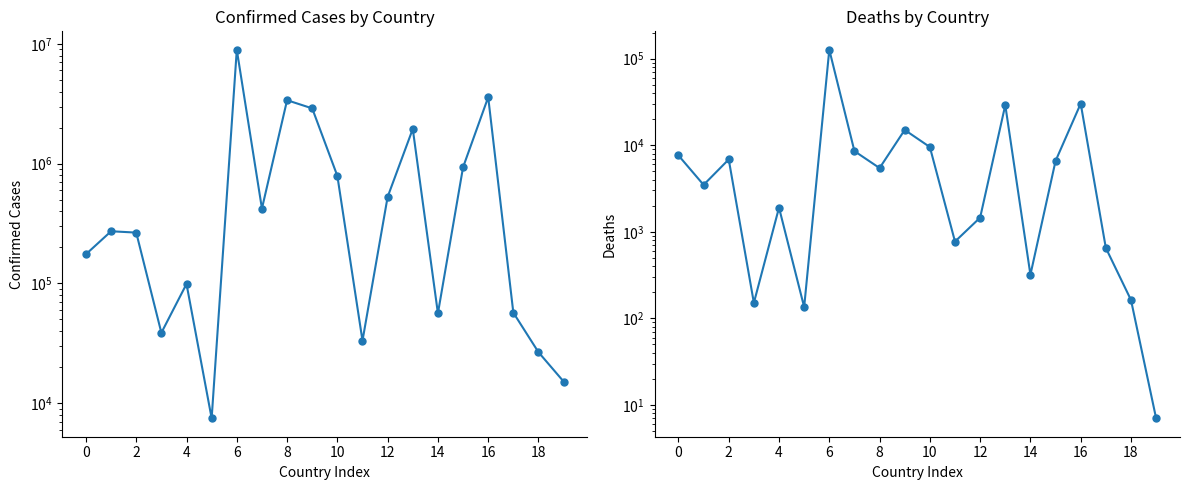

What is the label of the 10th point from the right?

10